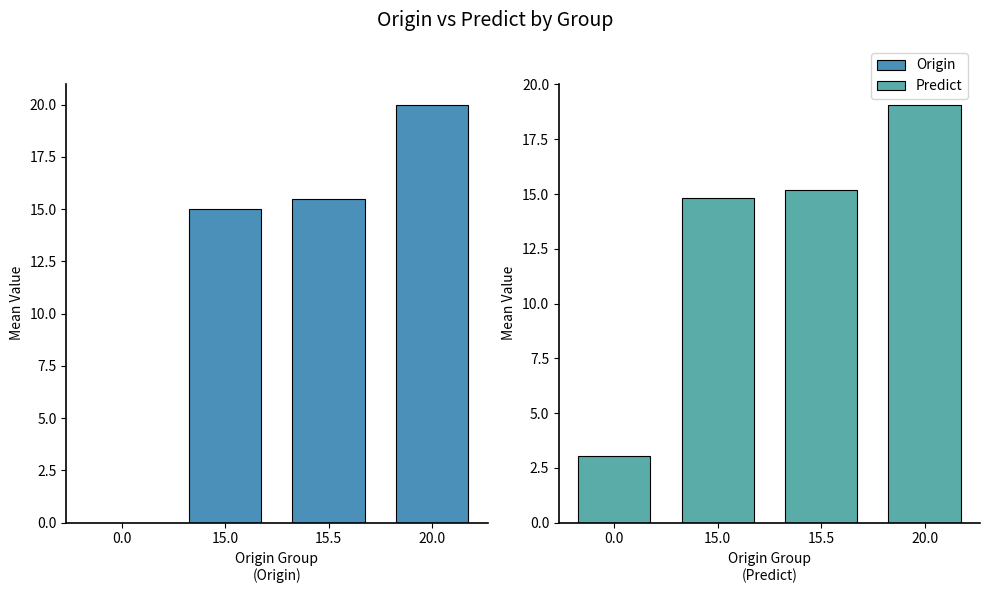

List the labels in order of Predict value, largest first.

20.0, 15.5, 15.0, 0.0